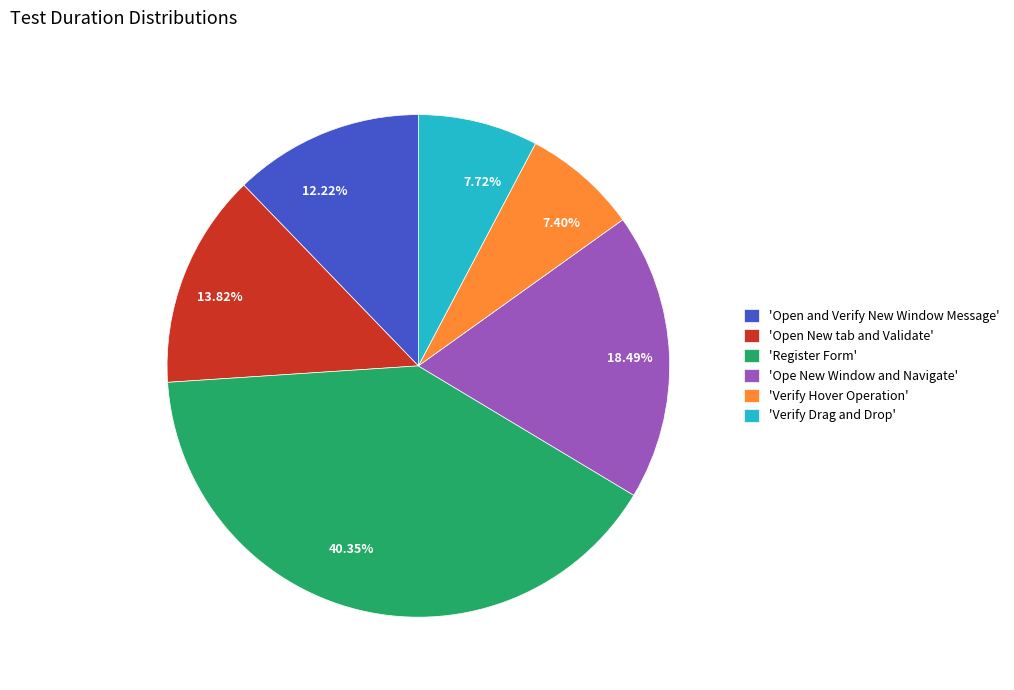

Count the number of slices in the pie.

6